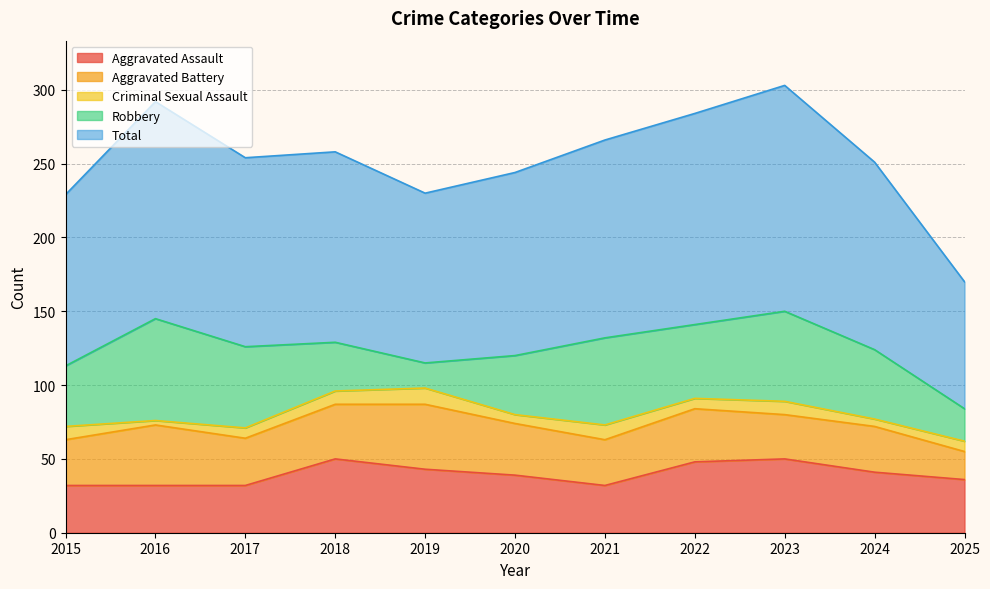

What is the maximum value shown in the chart?

153